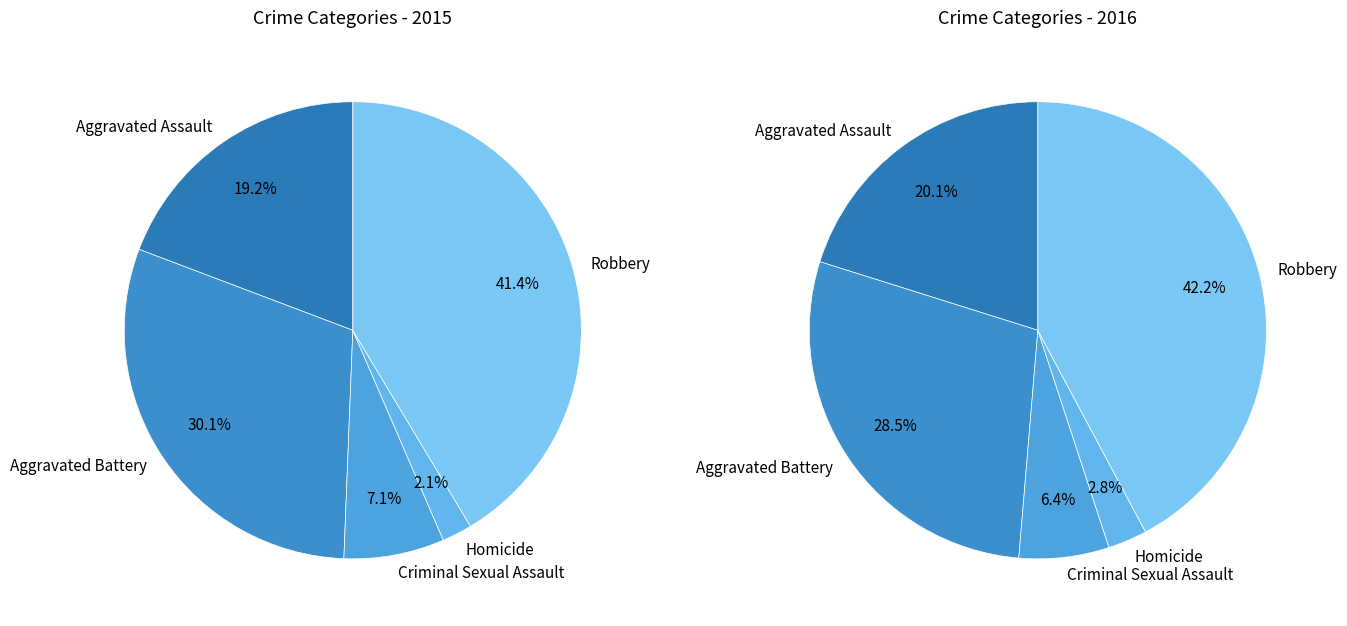

How much of the chart is everything except values_2015?

80.8%